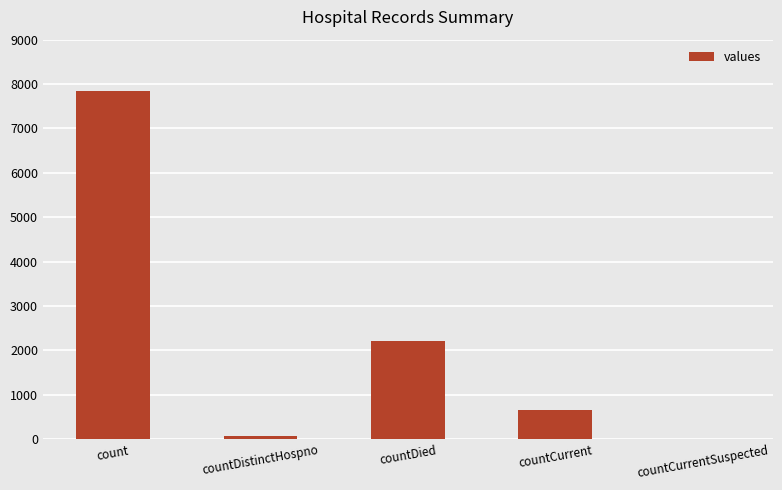

What is the change in value from countDied to countCurrentSuspected?

-2219